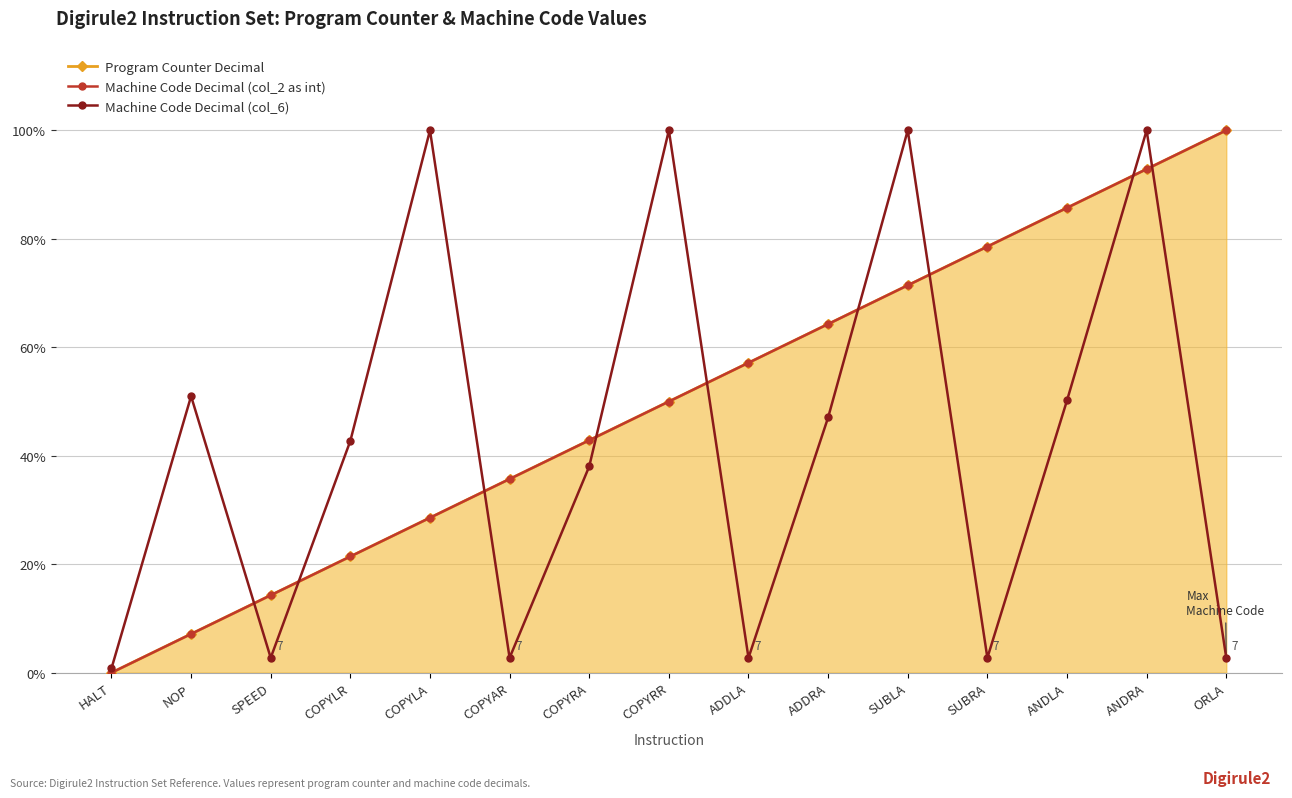

True or false: Program Counter Decimal has more than 0 points higher than both neighbors.

False